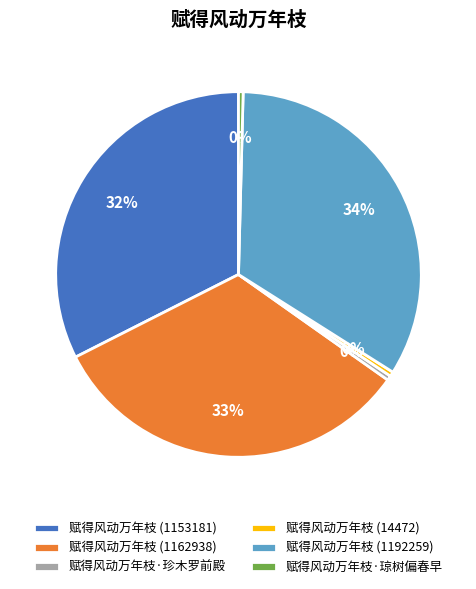

Count the number of slices in the pie.

6